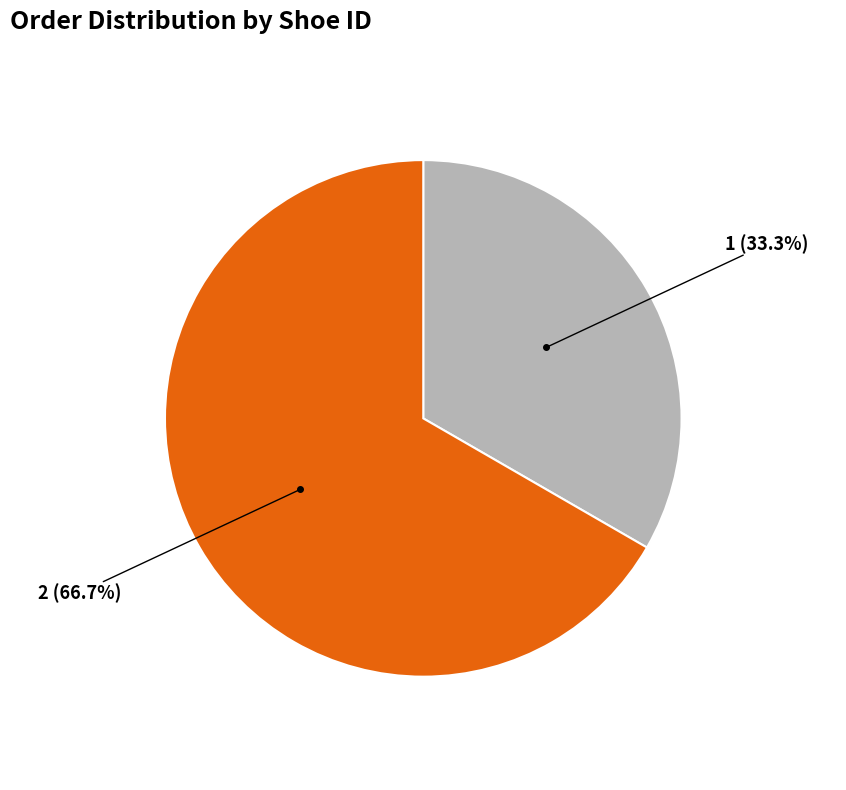

Is it true that 2 is 67% of the pie?

True